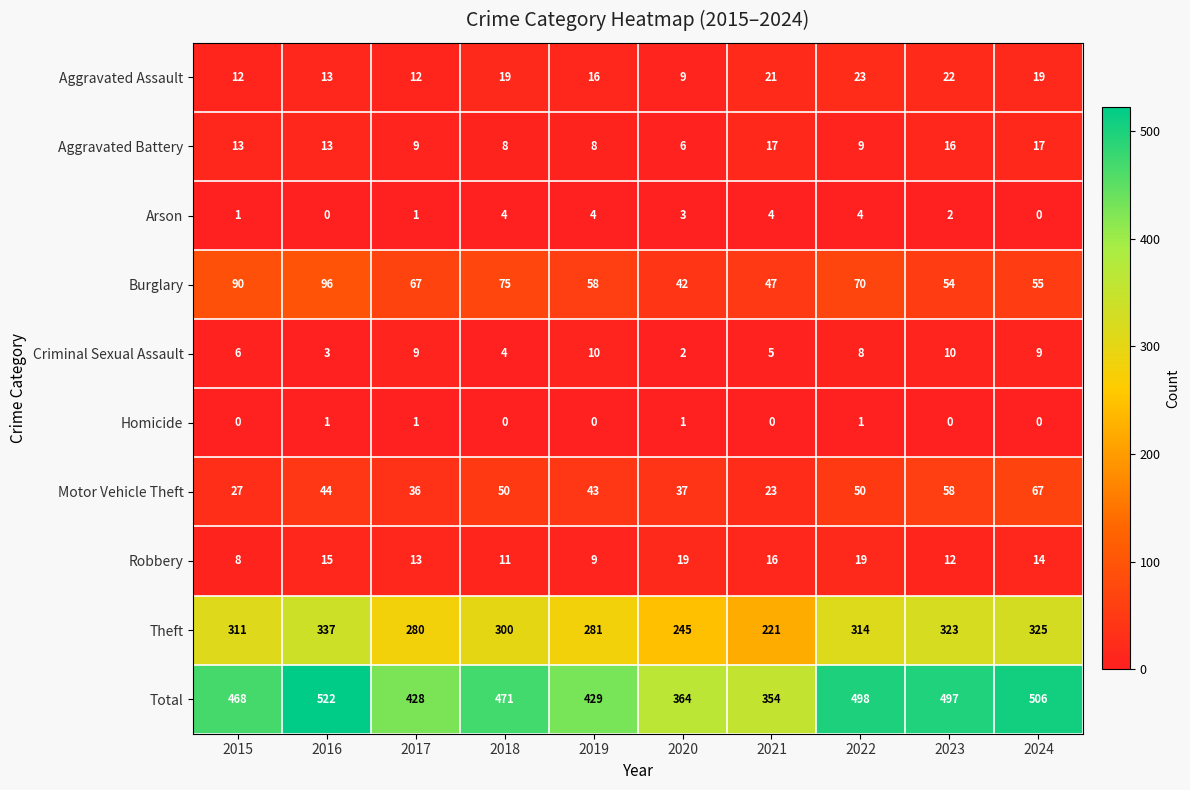

At which label is Theft closest to 279?

2017